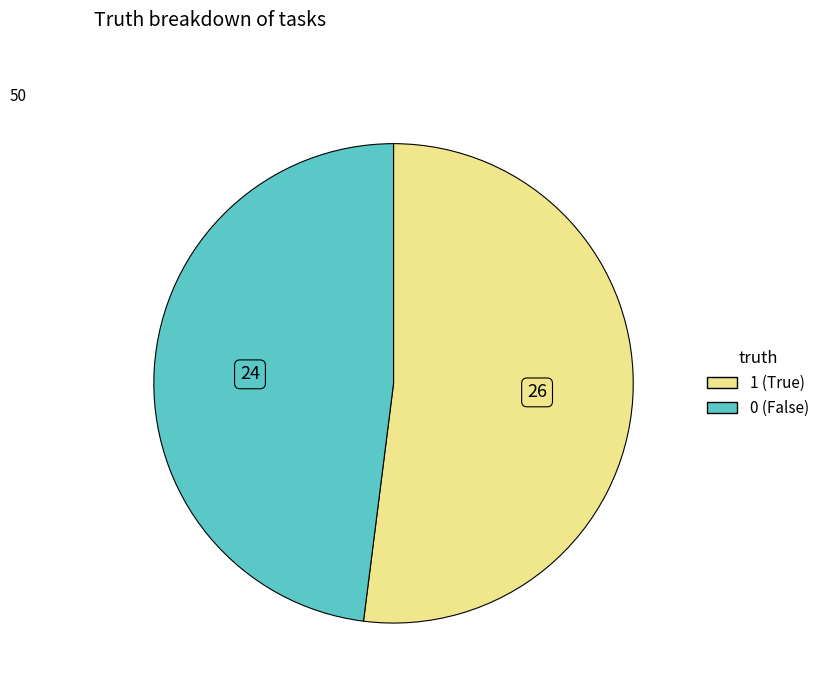

How many slices are in this pie chart?

2